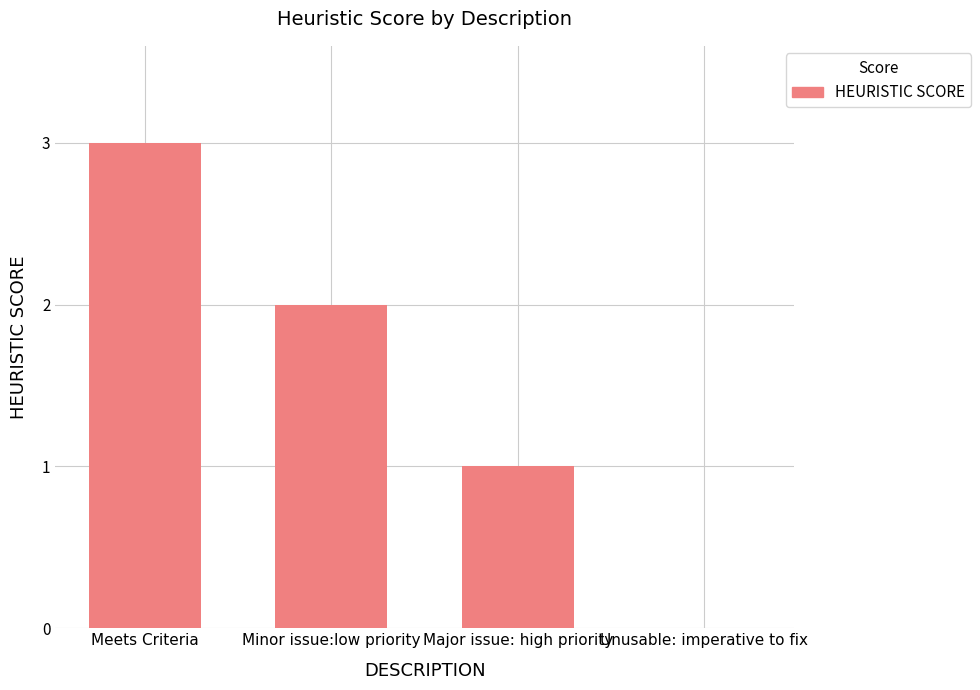

Reading left to right, extract all data points from this chart.

Meets Criteria=3	Minor issue:low priority=2	Major issue: high priority=1	Unusable: imperative to fix=0